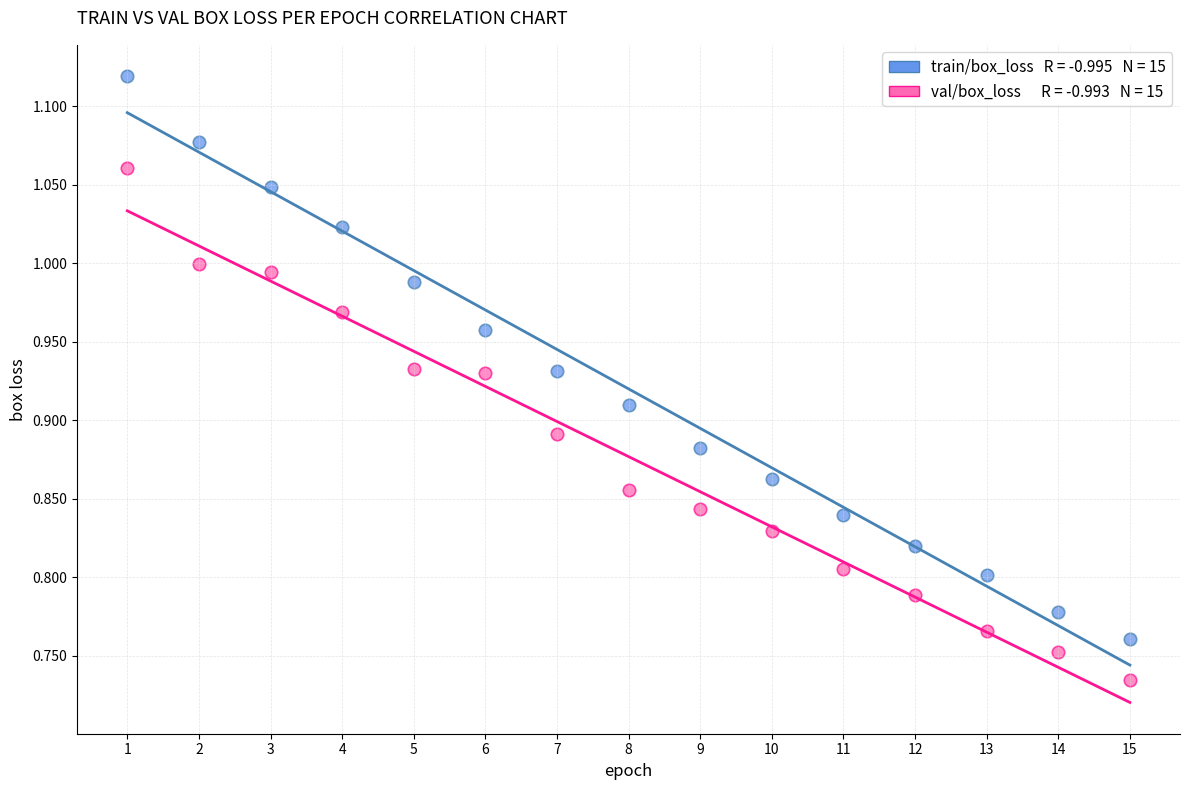

Across all data points, what is the range of X values (max minus min)?

14.0